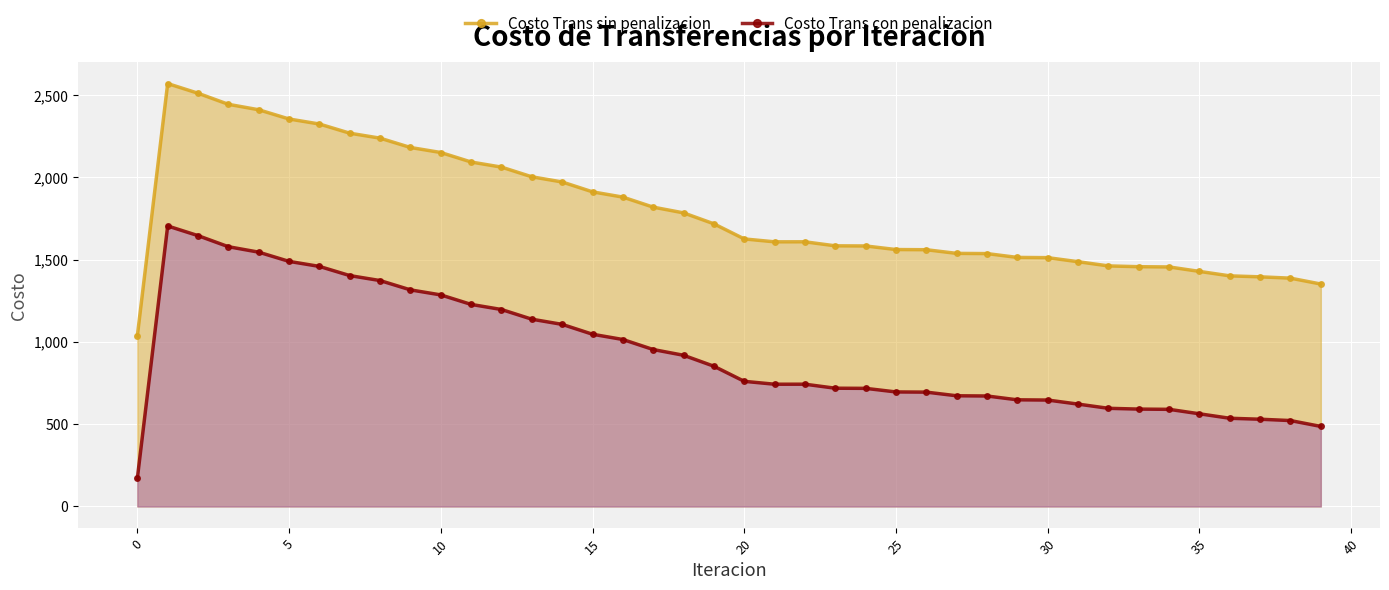

List the series in order of their overall mean, highest first.

Costo Trans sin penalizacion, Costo Trans con penalizacion